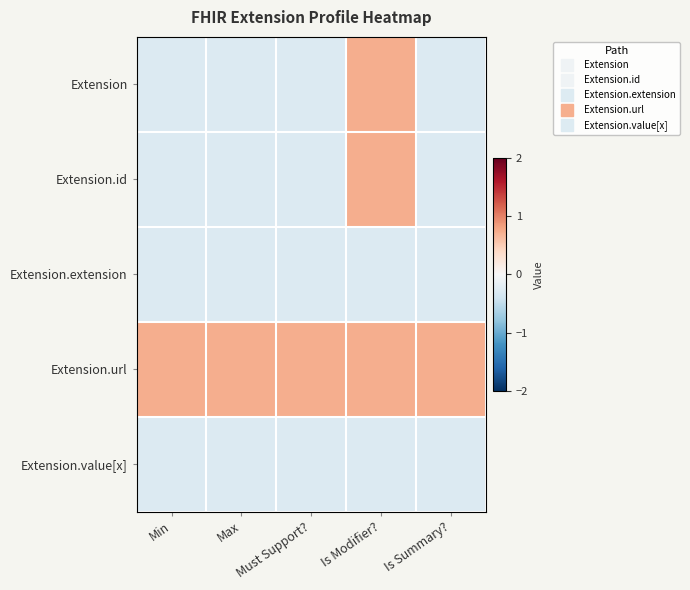

Between Is Summary? and Must Support?, which is larger?

Is Summary?